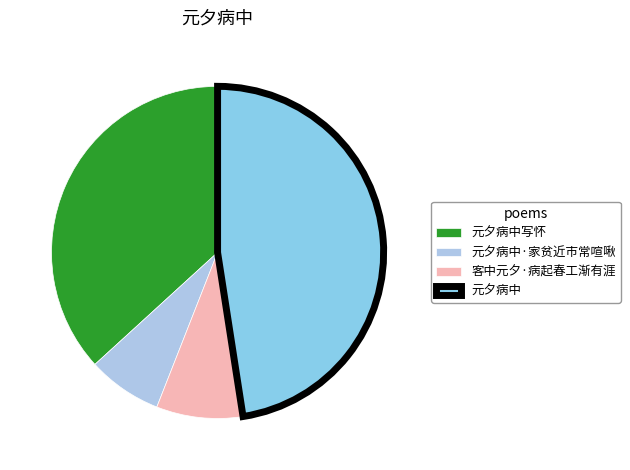

Between 客中元夕·病起春工渐有涯 and 元夕病中·家贫近市常喧啾, which is larger?

客中元夕·病起春工渐有涯